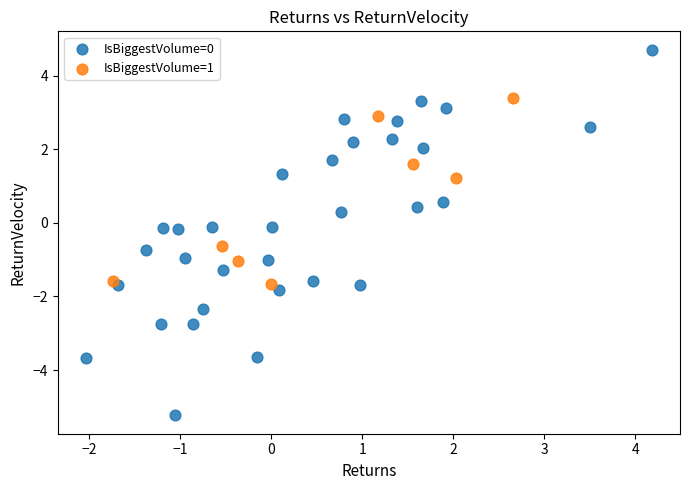

Which series contains the lowest Y value?

IsBiggestVolume=0